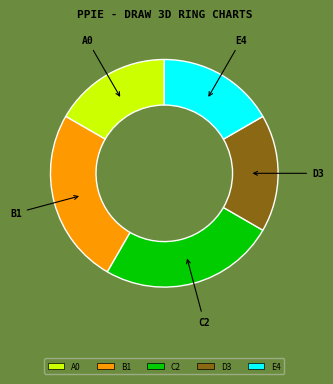

Does E4 account for over 50% of the chart?

No